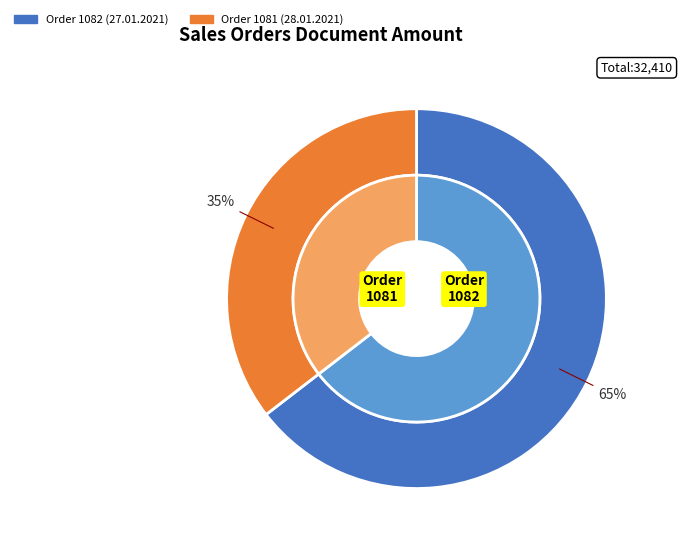

What percentage do 1082 and 1081 together represent?

100.0%